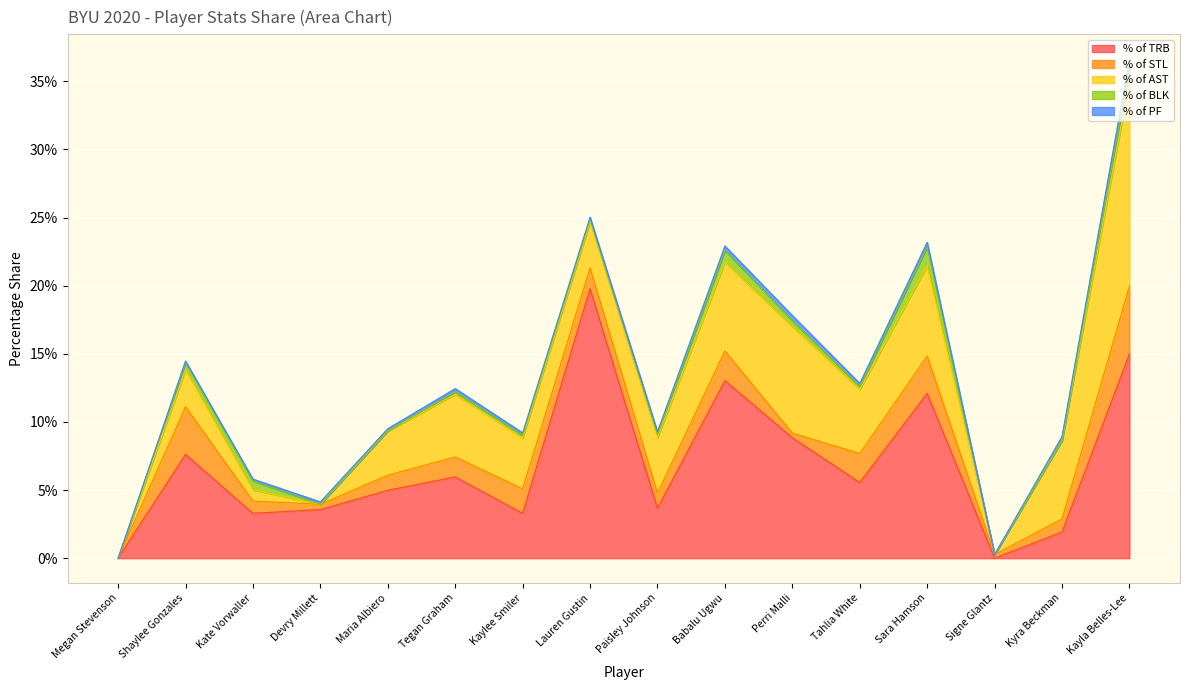

What is the value of the % of AST point at the 3rd from the left?

0.8